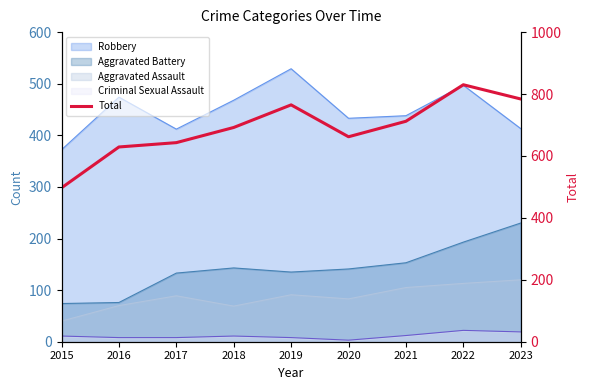

What is the ratio of the value at 2019 to the value at 2021?

1.1